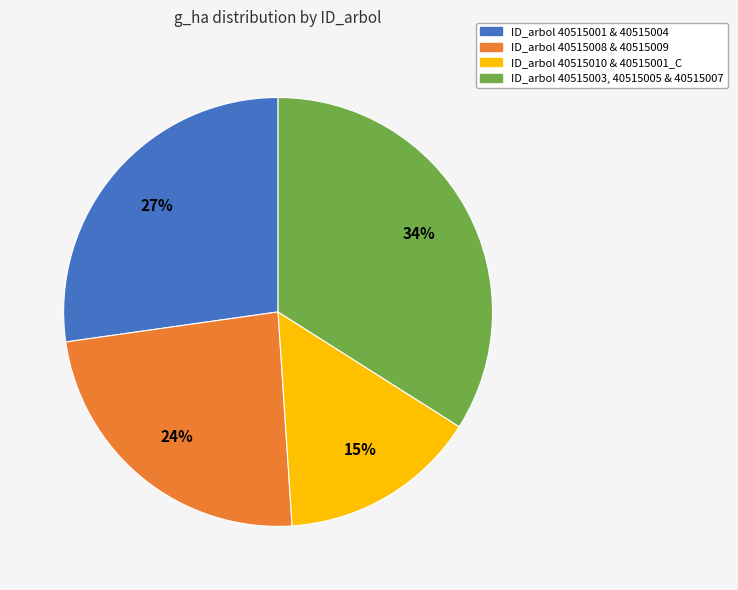

To the nearest percent, what is the difference between the largest and smallest slice percentages?

19%